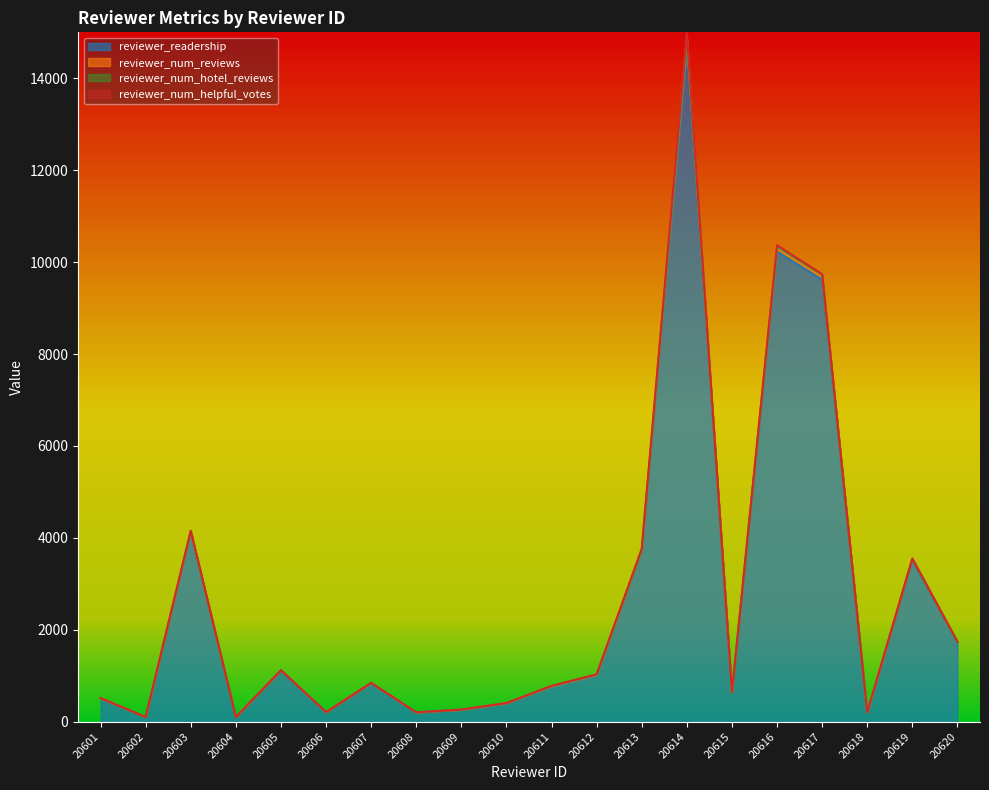

At how many categories does at least one series exceed 10498?

1